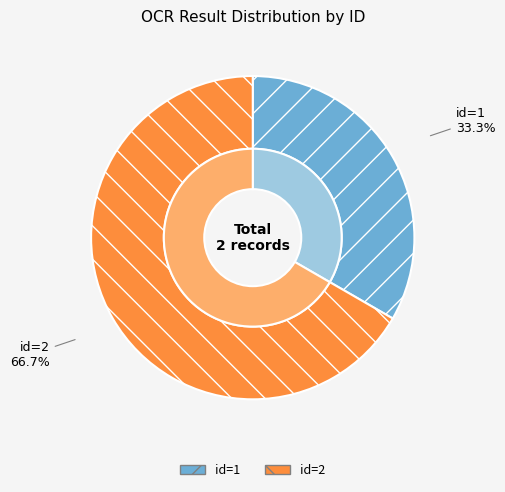

Which slice is the largest?

id=2